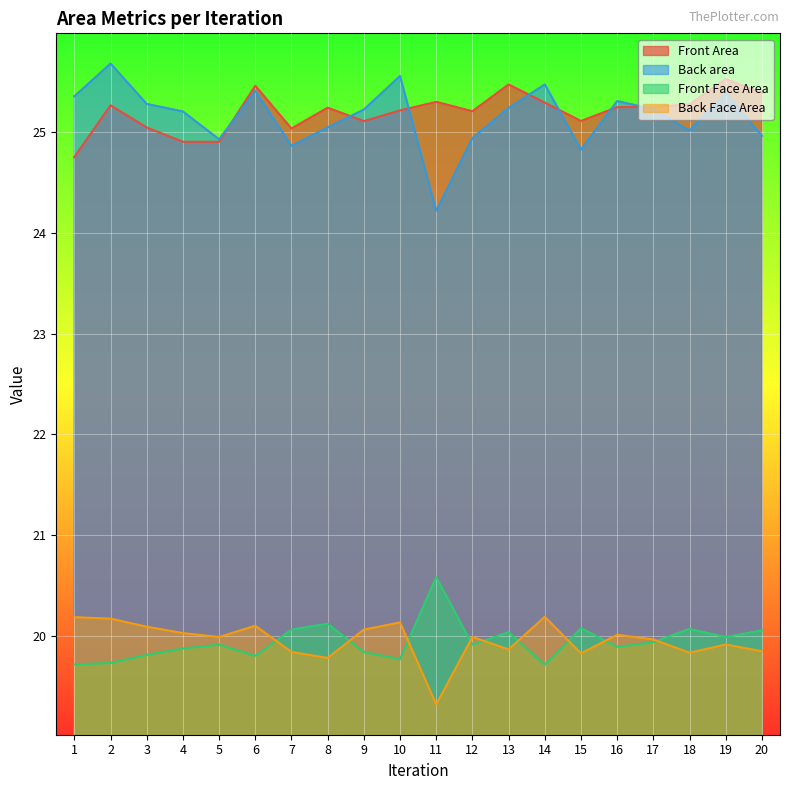

Reading right to left, transcribe all the data shown in this chart.

Front Area: 25.4	25.5	25.3	25.2	25.2	25.1	25.3	25.5	25.2	25.3	25.2	25.1	25.2	25.0	25.5	24.9	24.9	25.0	25.3	24.8
Back area: 25.0	25.4	25.0	25.2	25.3	24.8	25.5	25.2	24.9	24.2	25.6	25.2	25.0	24.9	25.4	24.9	25.2	25.3	25.7	25.4
Front Face Area: 20.1	20.0	20.1	19.9	19.9	20.1	19.7	20.0	19.9	20.6	19.8	19.8	20.1	20.1	19.8	19.9	19.9	19.8	19.7	19.7
Back Face Area: 19.8	19.9	19.8	20.0	20.0	19.8	20.2	19.9	20.0	19.3	20.1	20.1	19.8	19.8	20.1	20.0	20.0	20.1	20.2	20.2